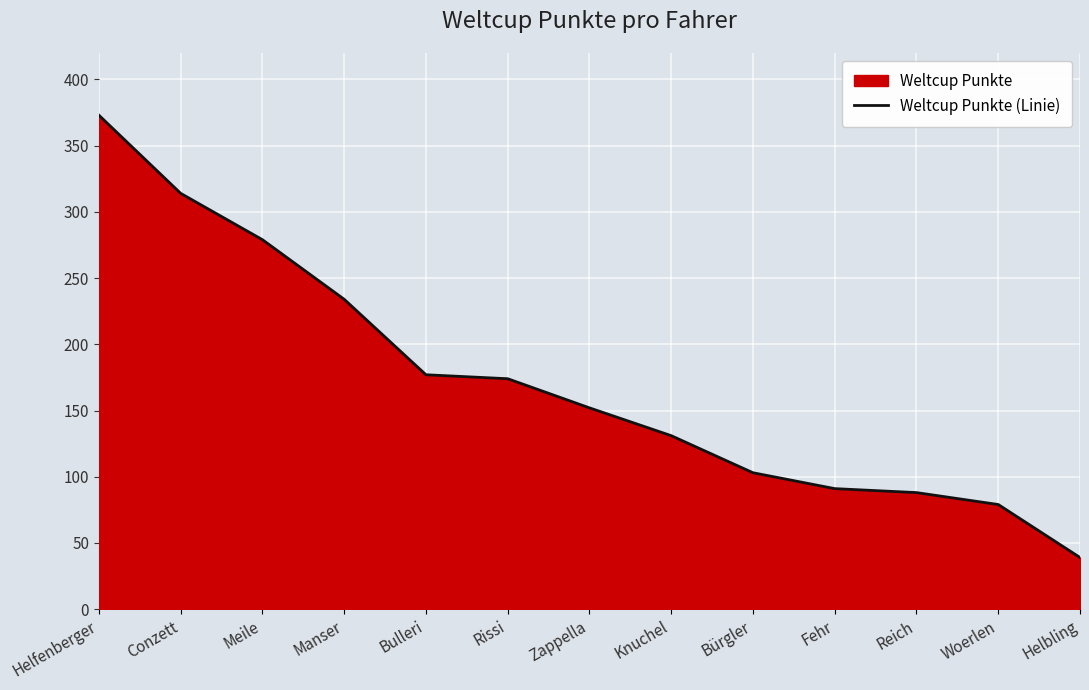

The value at Bulleri is 285. True or false?

False